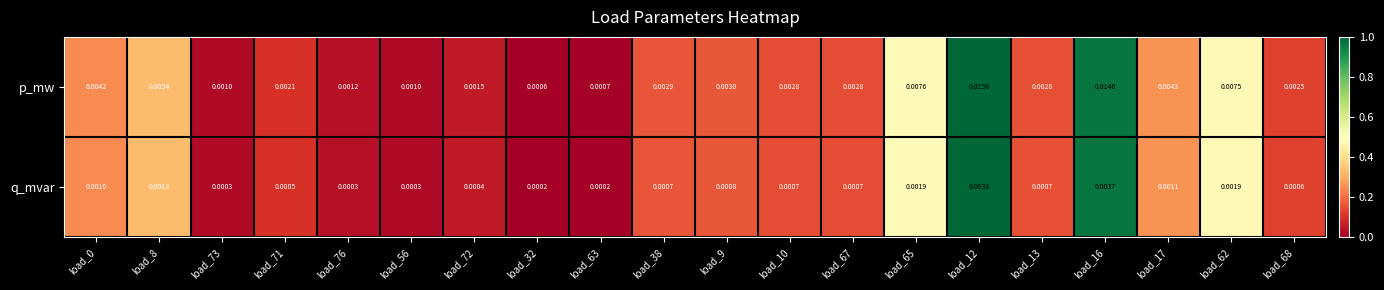

Which series has the largest total across all categories?

p_mw